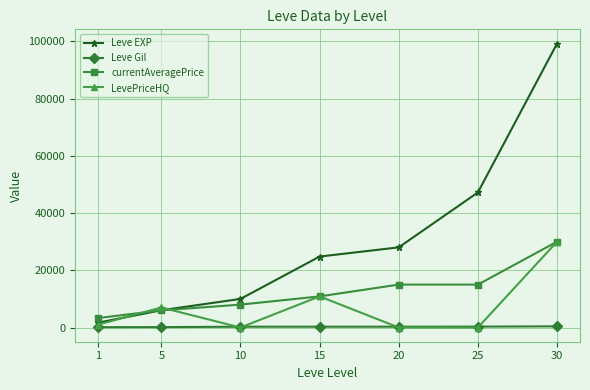

List the series in order of their overall mean, highest first.

Leve EXP, currentAveragePrice, LevePriceHQ, Leve Gil